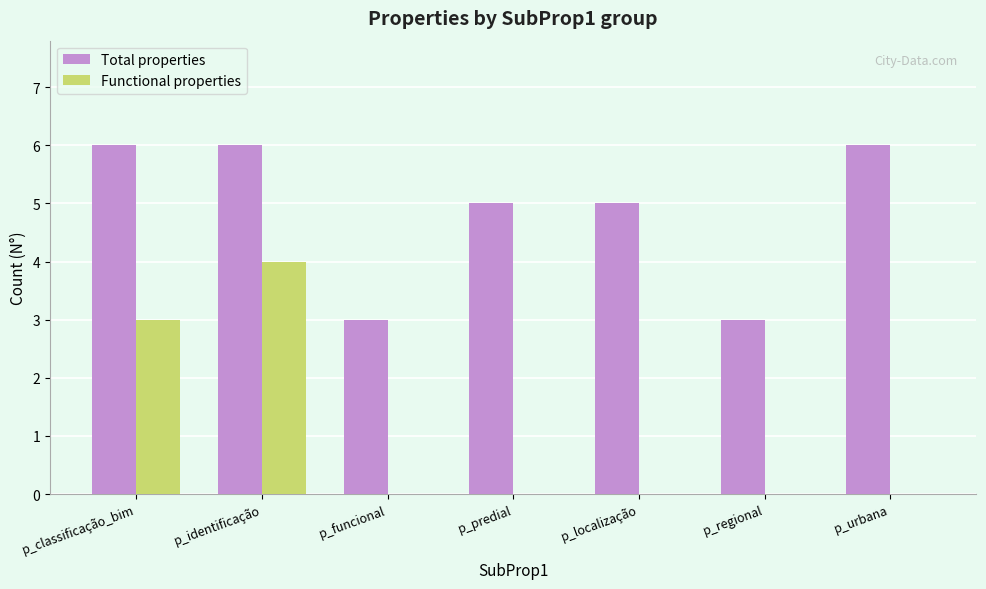

Are the bars grouped side by side (vs. stacked)?

Yes